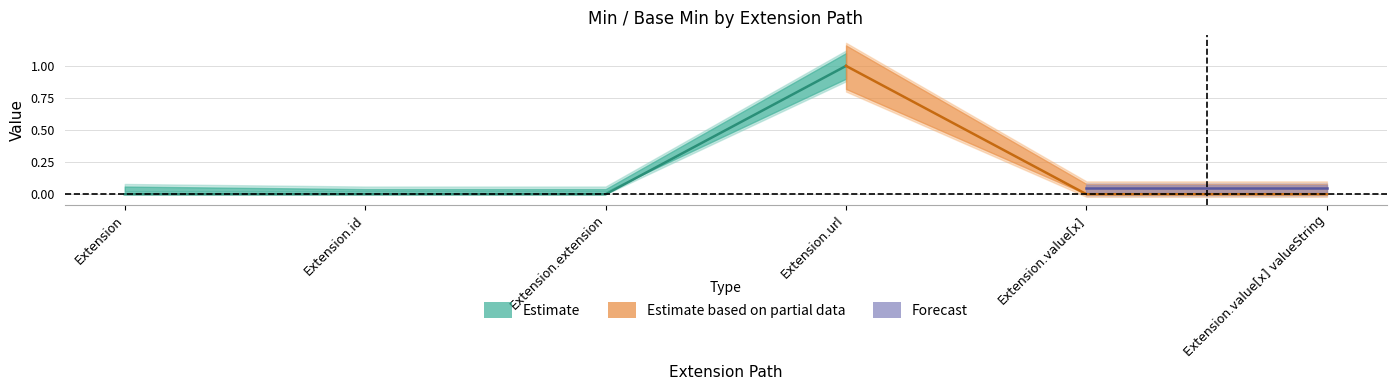

Where is the first local maximum for Min?

Extension.url